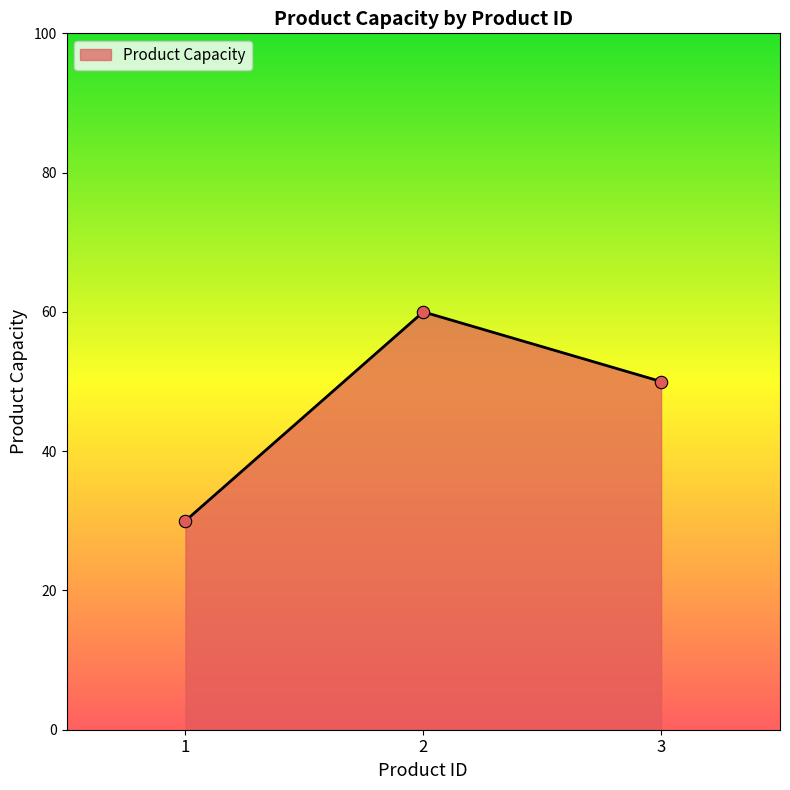

What is the change in value from 2 to 3?

-10